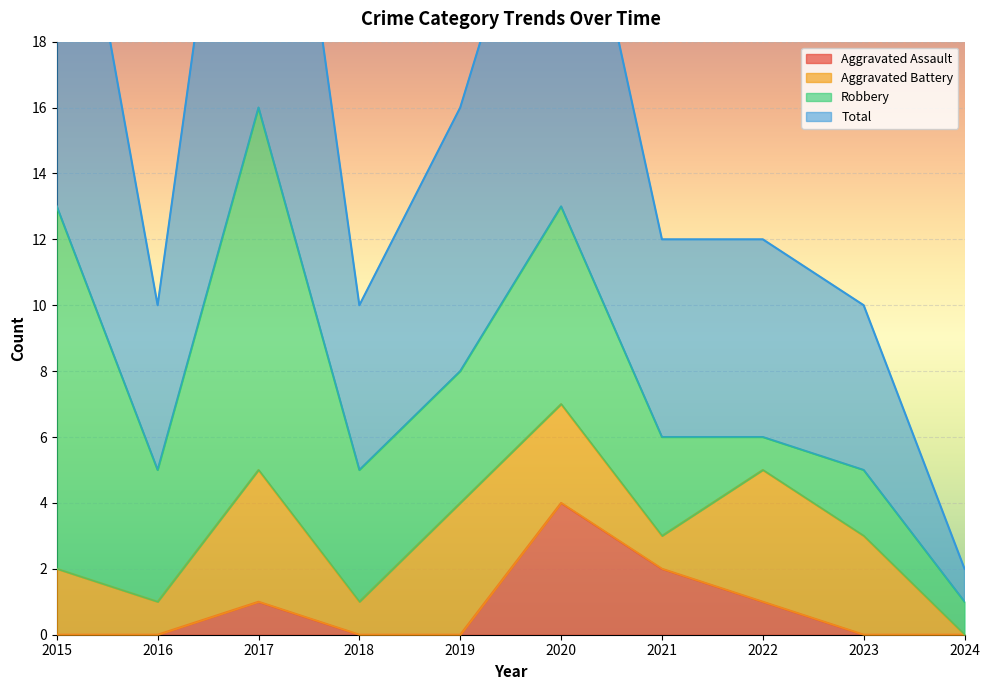

True or false: Total and Aggravated Assault cross at least once.

False